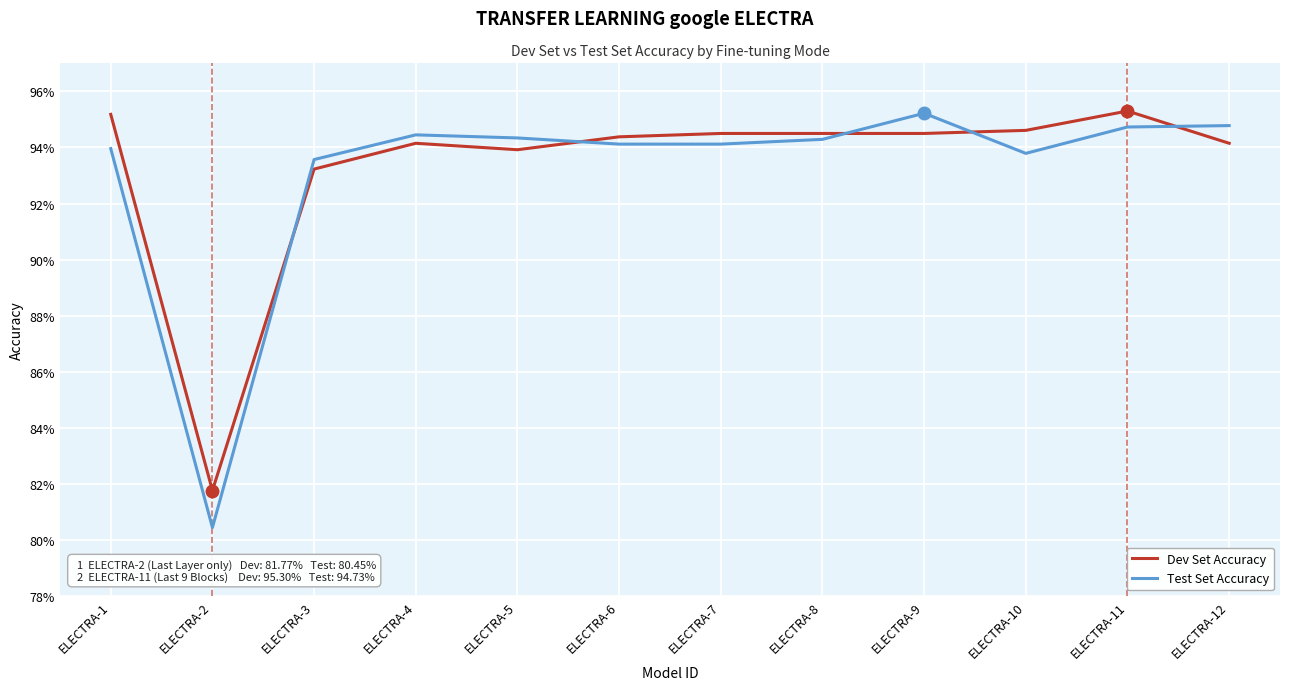

Which category has the highest value in the Test Set Accuracy series?

ELECTRA-9